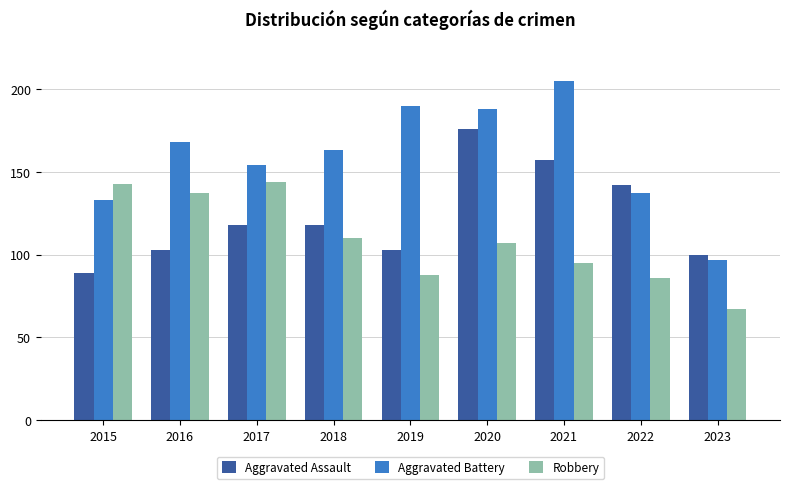

Rank the categories by Aggravated Battery value from highest to lowest.

2021, 2019, 2020, 2016, 2018, 2017, 2022, 2015, 2023